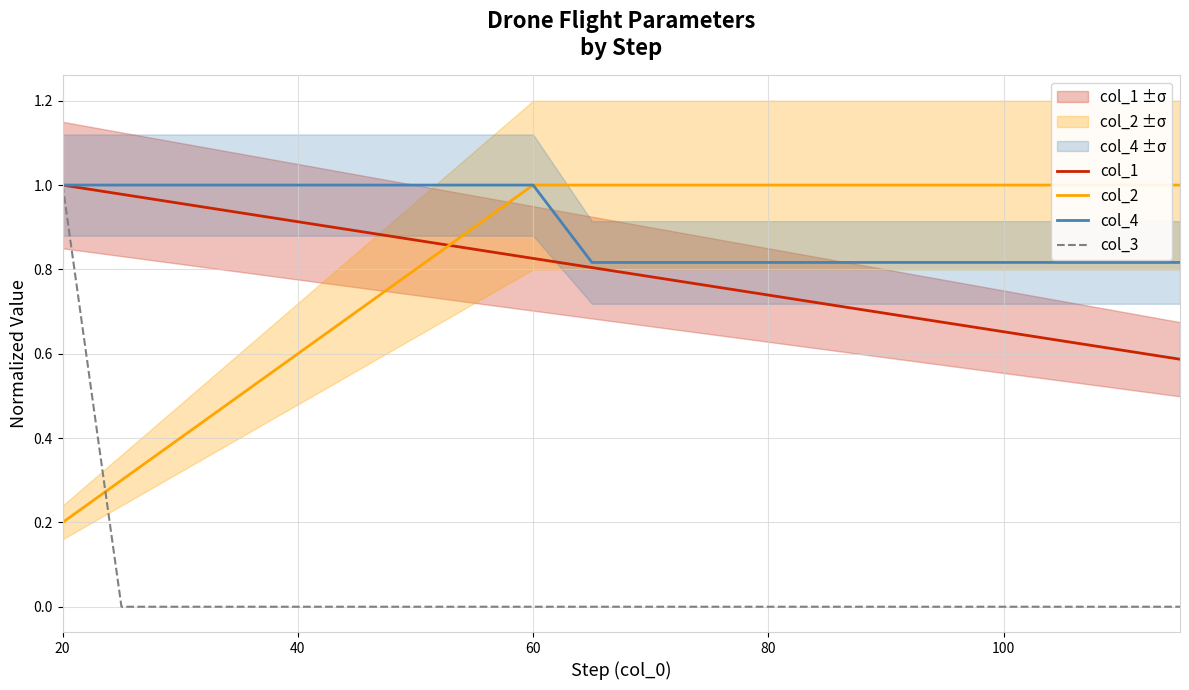

At how many categories does at least one series exceed 0?

20